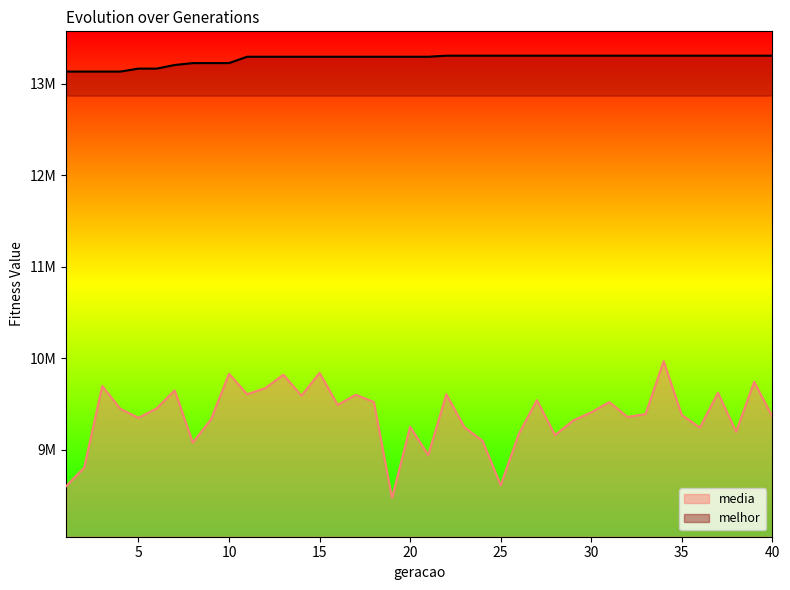

What are all the series names shown in the legend?

media, melhor